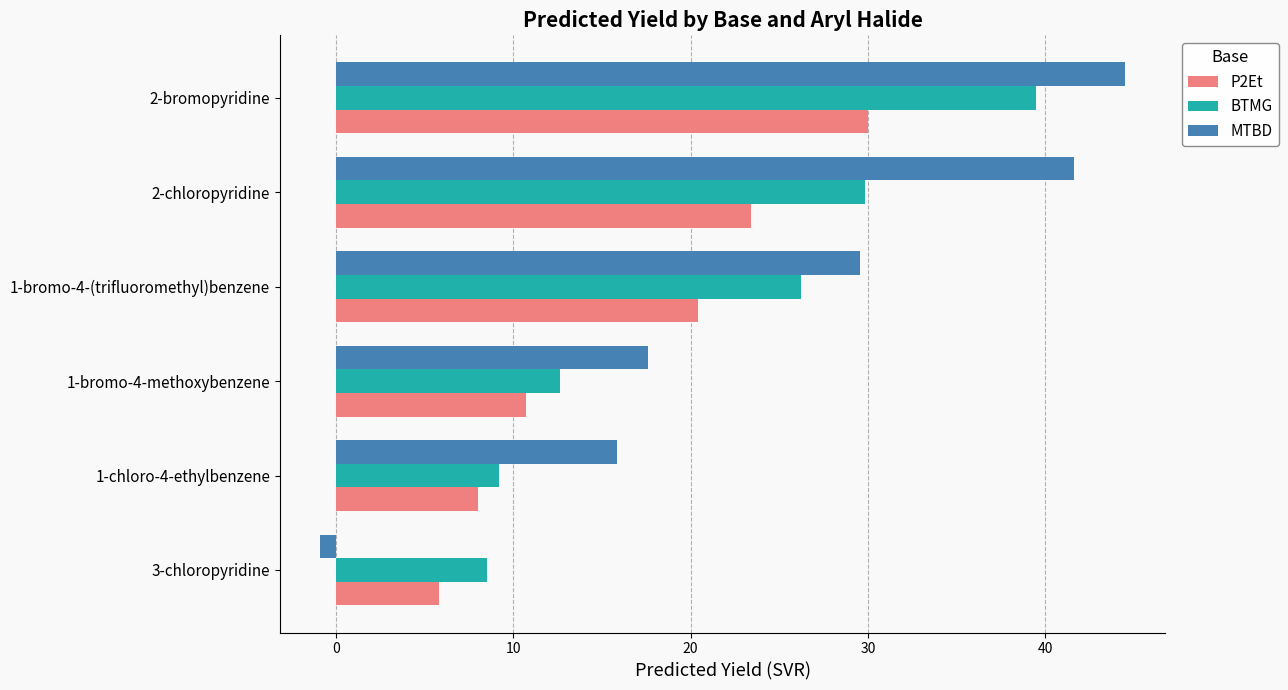

Which series has the largest total across all categories?

MTBD